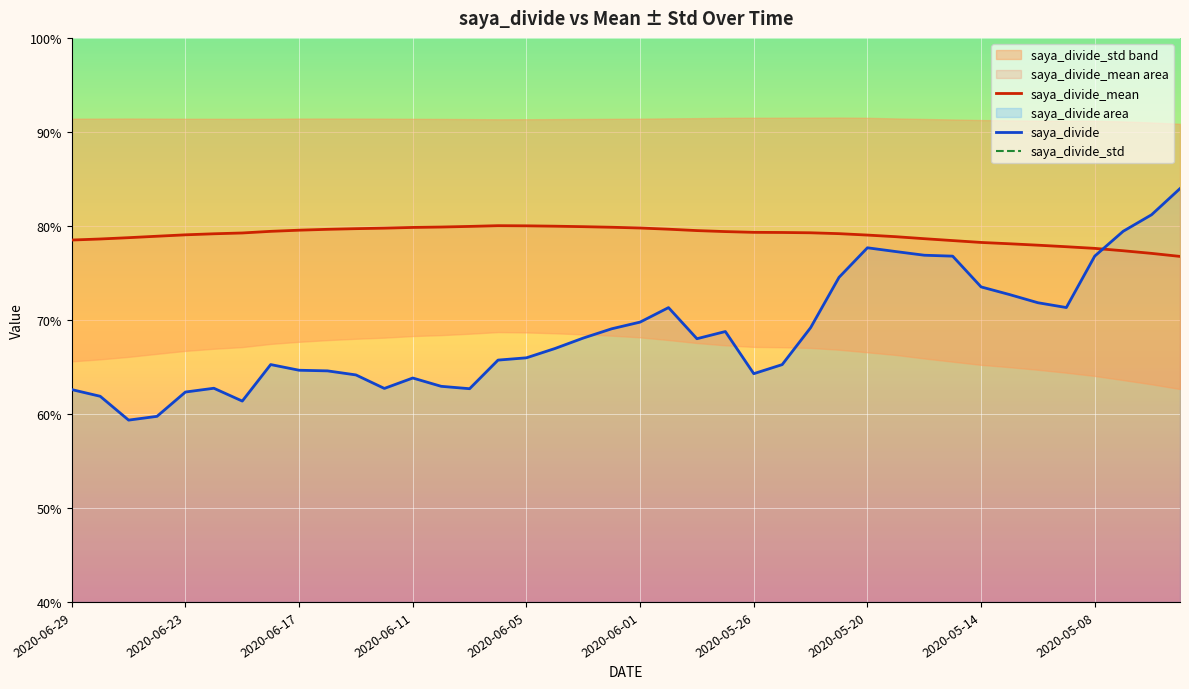

Reading right to left, extract all data points from this chart.

saya_divide_mean: 0.8	0.8	0.8	0.8	0.8	0.8	0.8	0.8	0.8	0.8	0.8	0.8	0.8	0.8	0.8	0.8	0.8	0.8	0.8	0.8	0.8	0.8	0.8	0.8	0.8	0.8	0.8	0.8	0.8	0.8	0.8	0.8	0.8	0.8	0.8	0.8	0.8	0.8	0.8	0.8
saya_divide: 0.8	0.8	0.8	0.8	0.7	0.7	0.7	0.7	0.8	0.8	0.8	0.8	0.7	0.7	0.7	0.6	0.7	0.7	0.7	0.7	0.7	0.7	0.7	0.7	0.7	0.6	0.6	0.6	0.6	0.6	0.6	0.6	0.7	0.6	0.6	0.6	0.6	0.6	0.6	0.6
saya_divide_std: 0.1	0.1	0.1	0.1	0.1	0.1	0.1	0.1	0.1	0.1	0.1	0.1	0.1	0.1	0.1	0.1	0.1	0.1	0.1	0.1	0.1	0.1	0.1	0.1	0.1	0.1	0.1	0.1	0.1	0.1	0.1	0.1	0.1	0.1	0.1	0.1	0.1	0.1	0.1	0.1